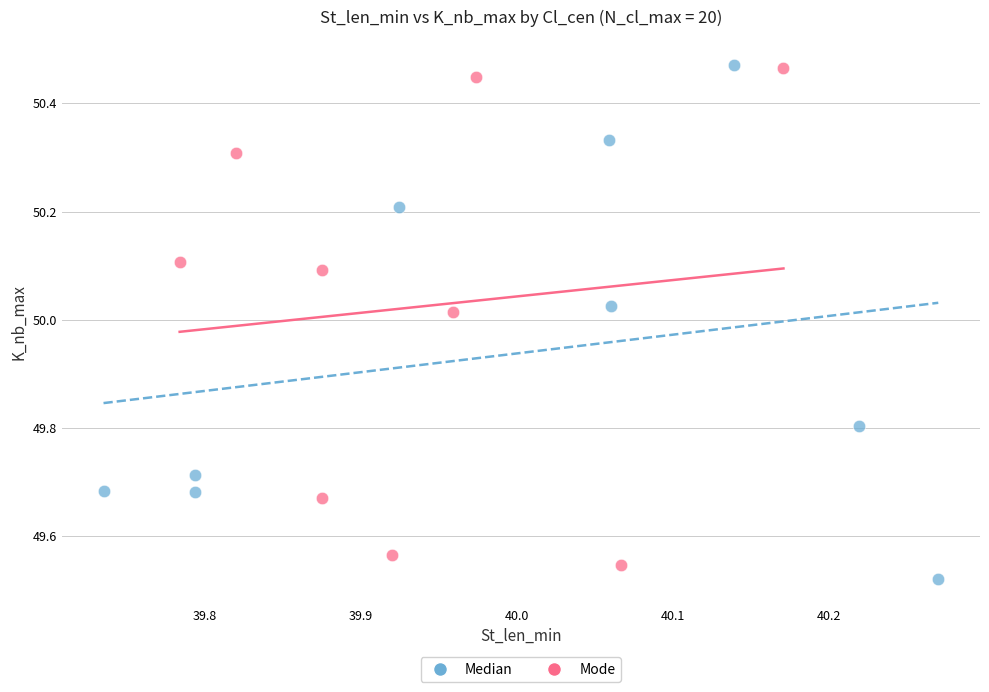

What are all the series names shown in the legend?

Median, Mode